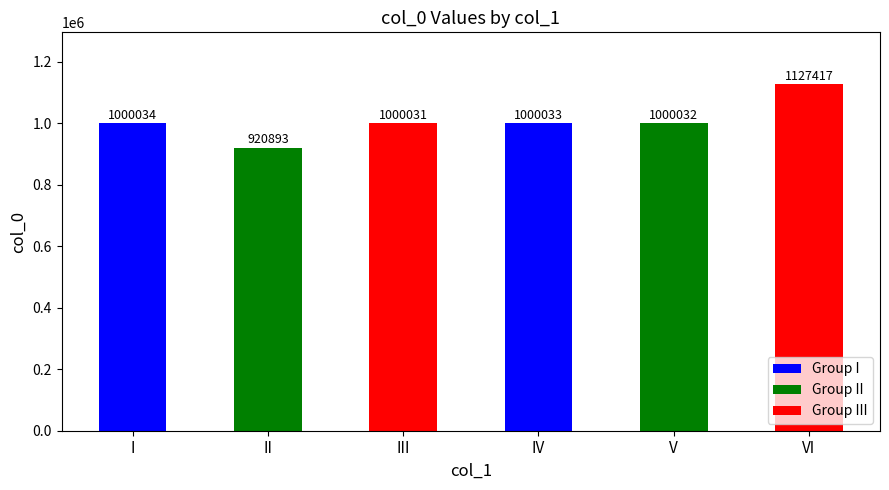

Between V and VI, which is larger?

VI